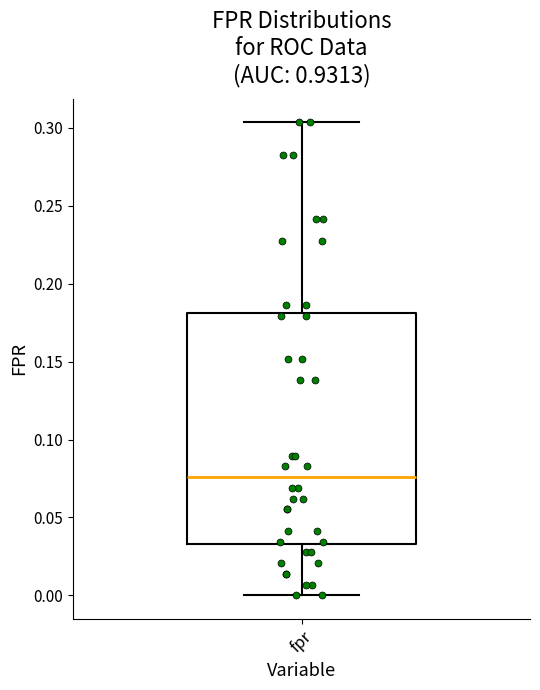

Where does the lower whisker of the box for fpr end on the y-axis? The values are not printed on the chart, so give them approximately, as read against the axis.

0.000